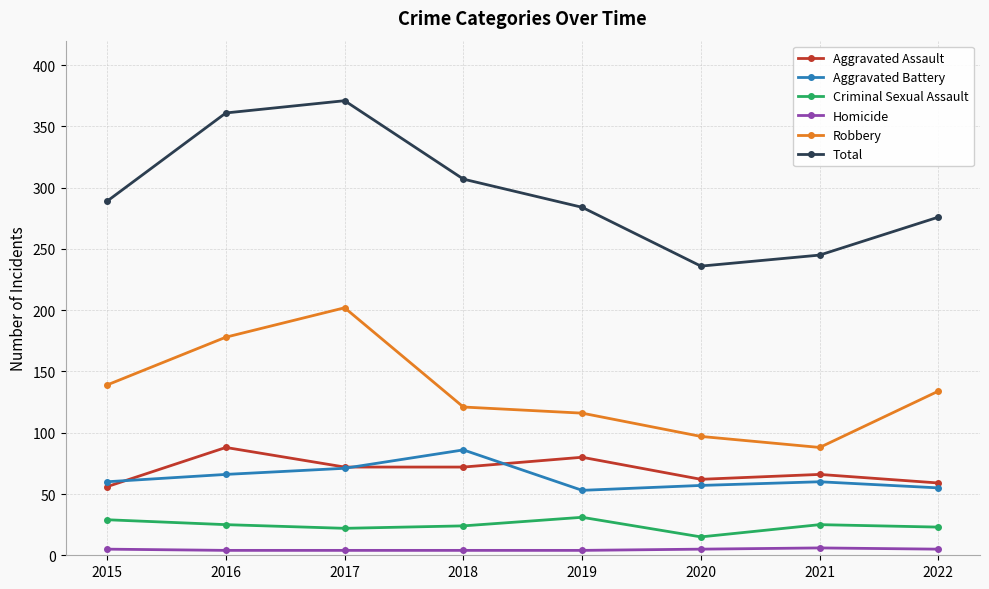

What is the spread (max minus min) of values at 2017?

367